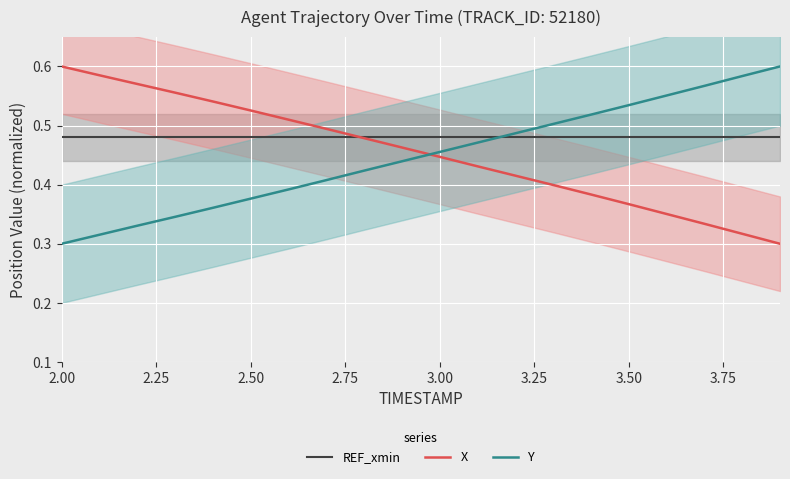

At which label does Y reach its minimum?

2.00